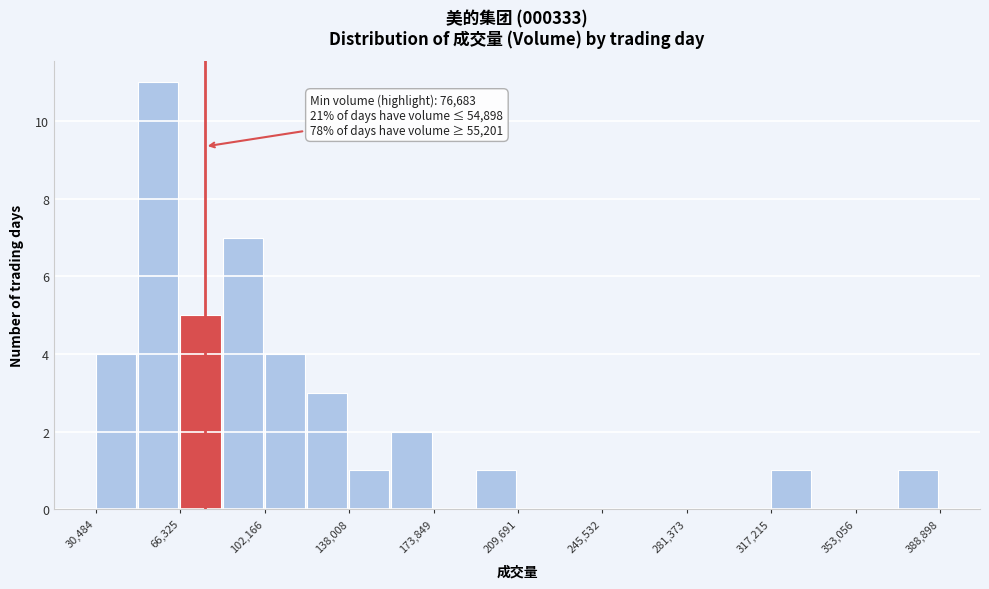

Read against the x-axis, roughly where is the centre of the tallest bar?

55000